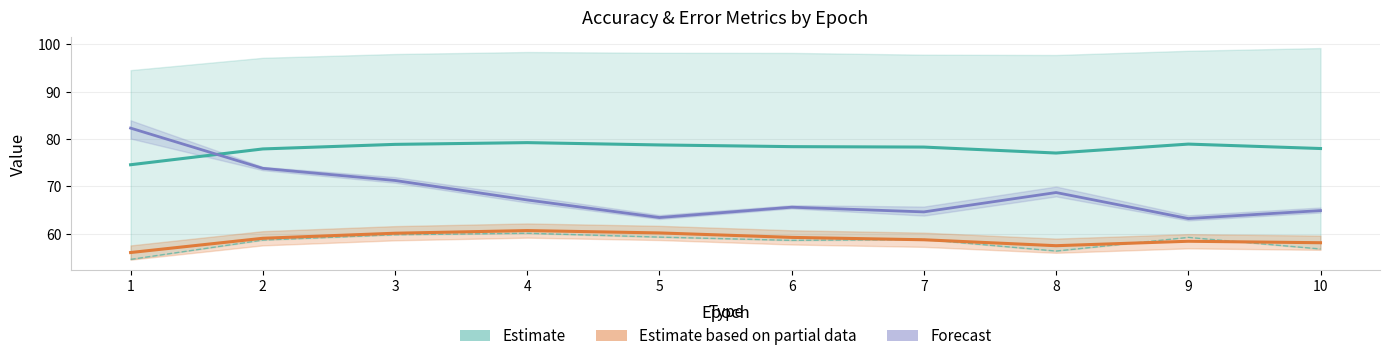

Reading left to right, extract all data points from this chart.

Estimate: 74.6	77.9	78.9	79.3	78.8	78.4	78.3	77.1	79.0	78.0
Estimate based on partial data: 56.1	59.1	60.1	60.7	60.2	59.2	58.7	57.5	58.4	58.1
Forecast: 82.3	73.8	71.3	67.2	63.4	65.6	64.6	68.7	63.2	64.9